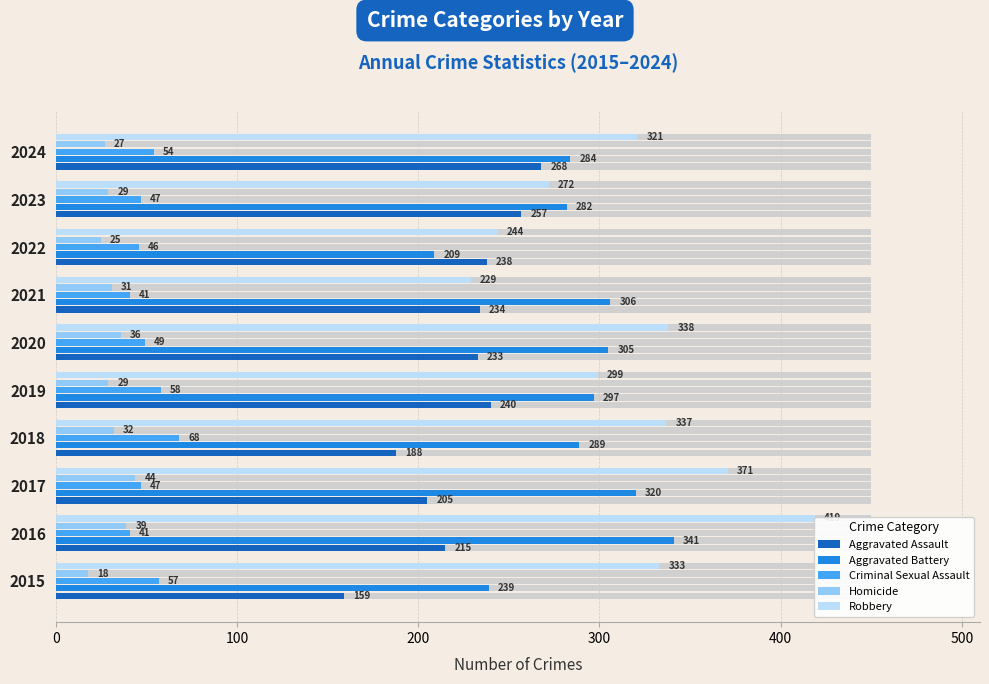

How many data points in Aggravated Battery are above 297?

4